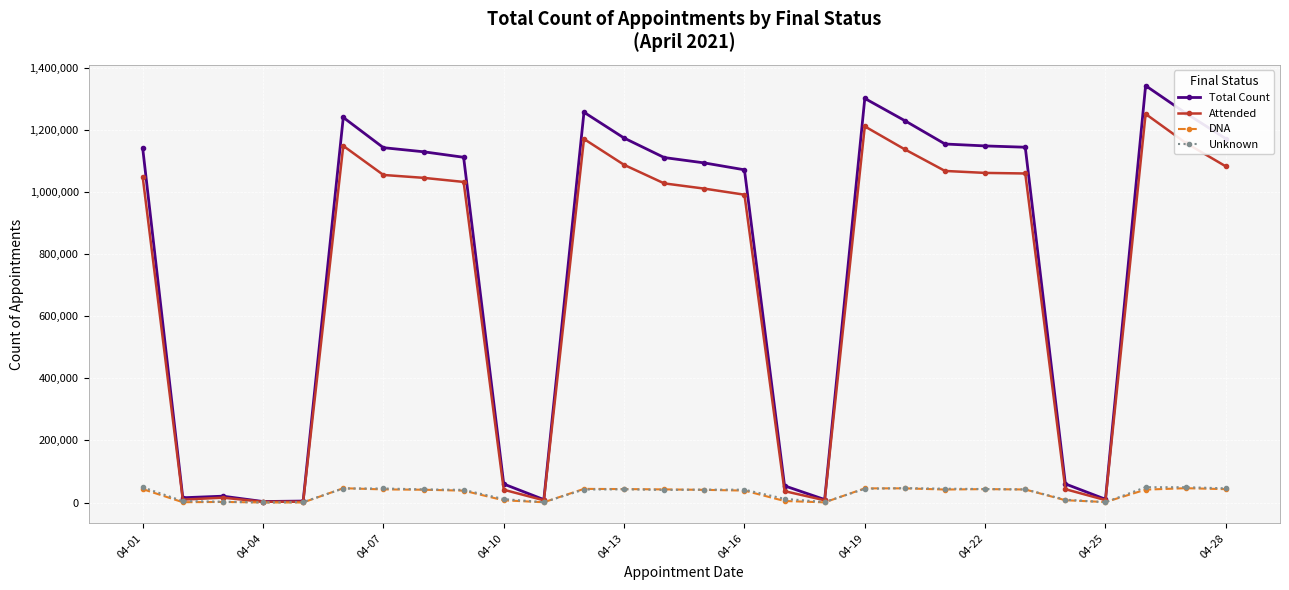

At how many categories does at least one series exceed 402413?

18